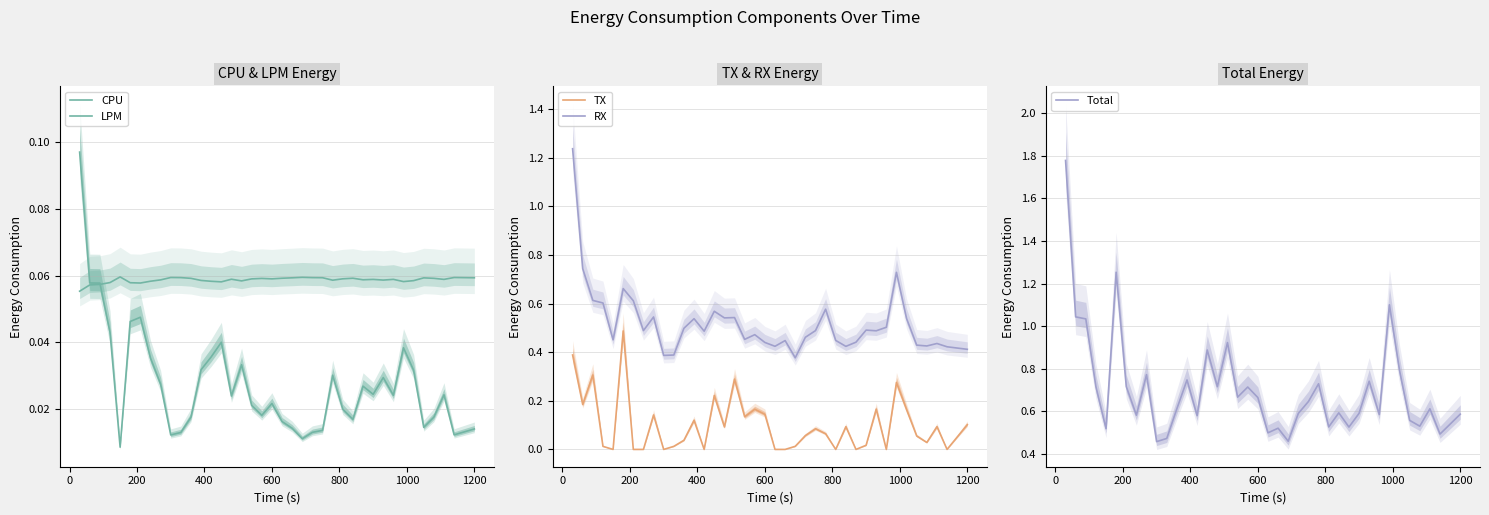

True or false: RX and TX cross at least once.

False